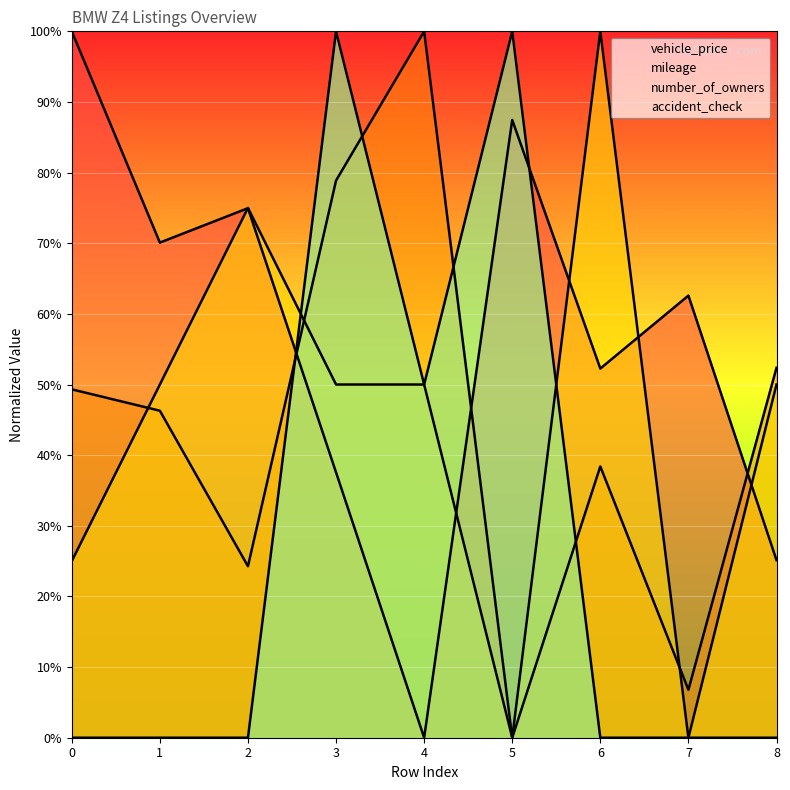

Which series has the largest total across all categories?

vehicle_price